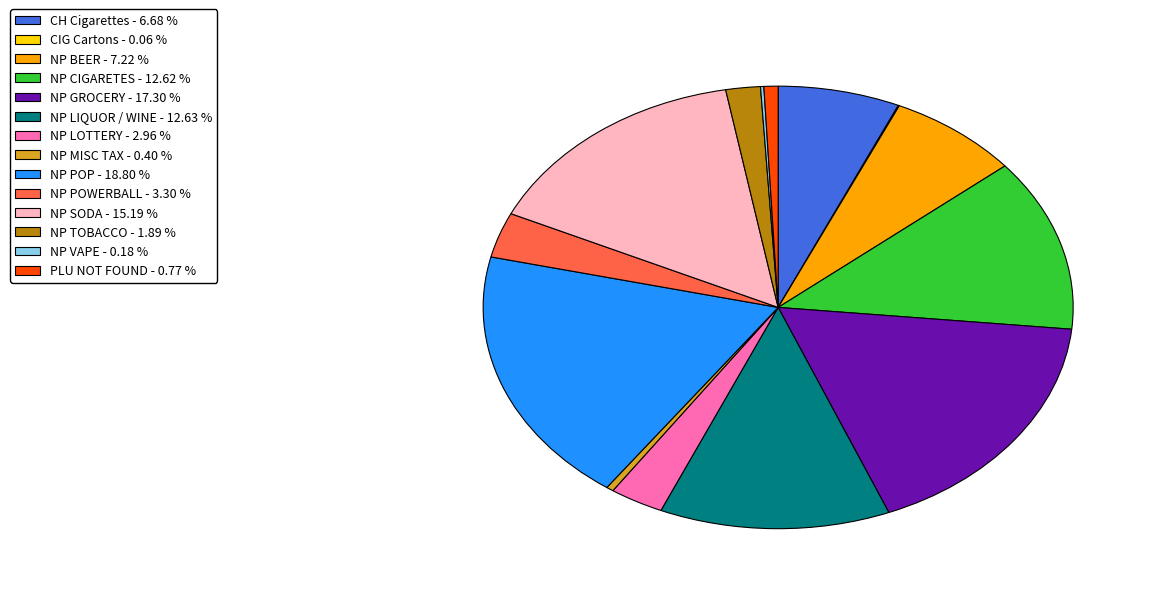

Is CH Cigarettes the majority of the pie?

No